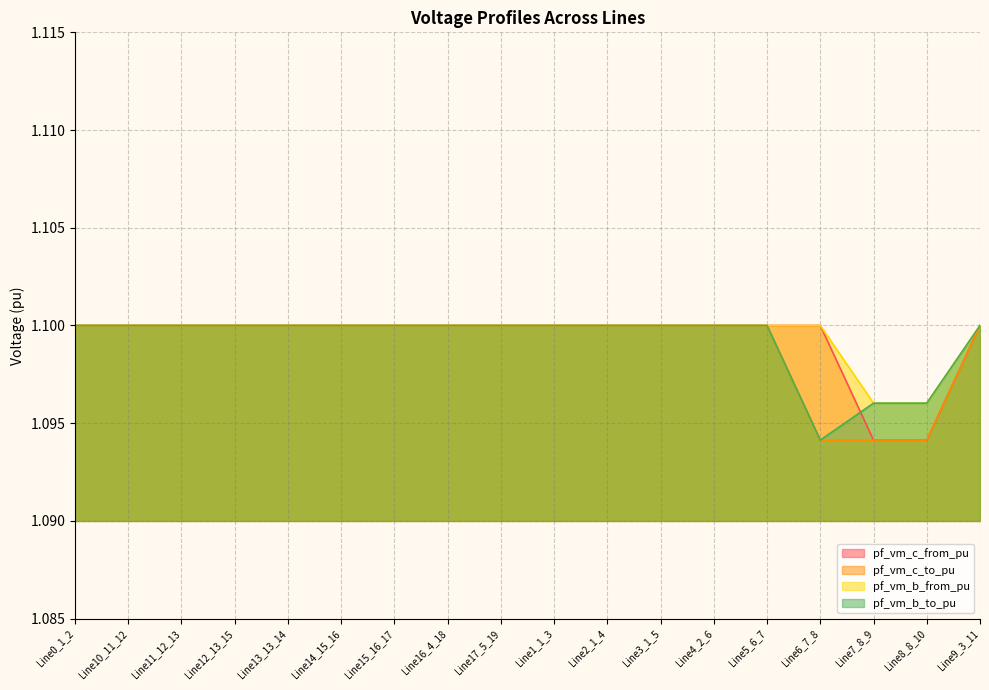

Where is pf_vm_b_from_pu nearest to the value 1?

Line7_8_9